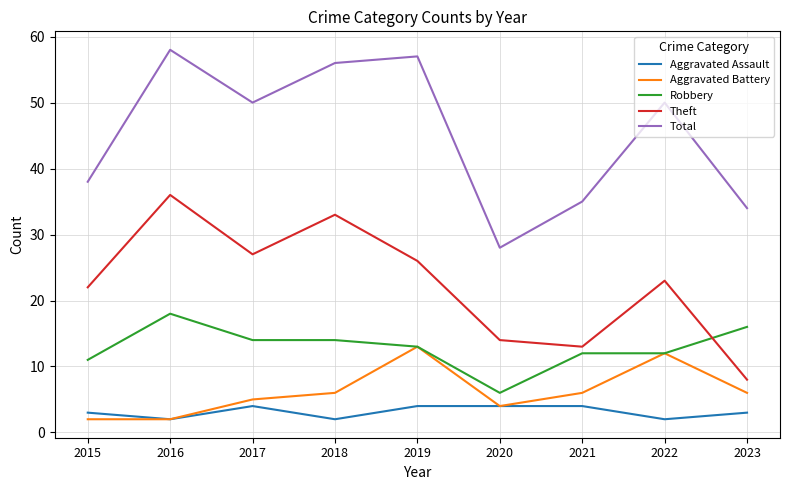

Where is Total nearest to the value 43?

2015